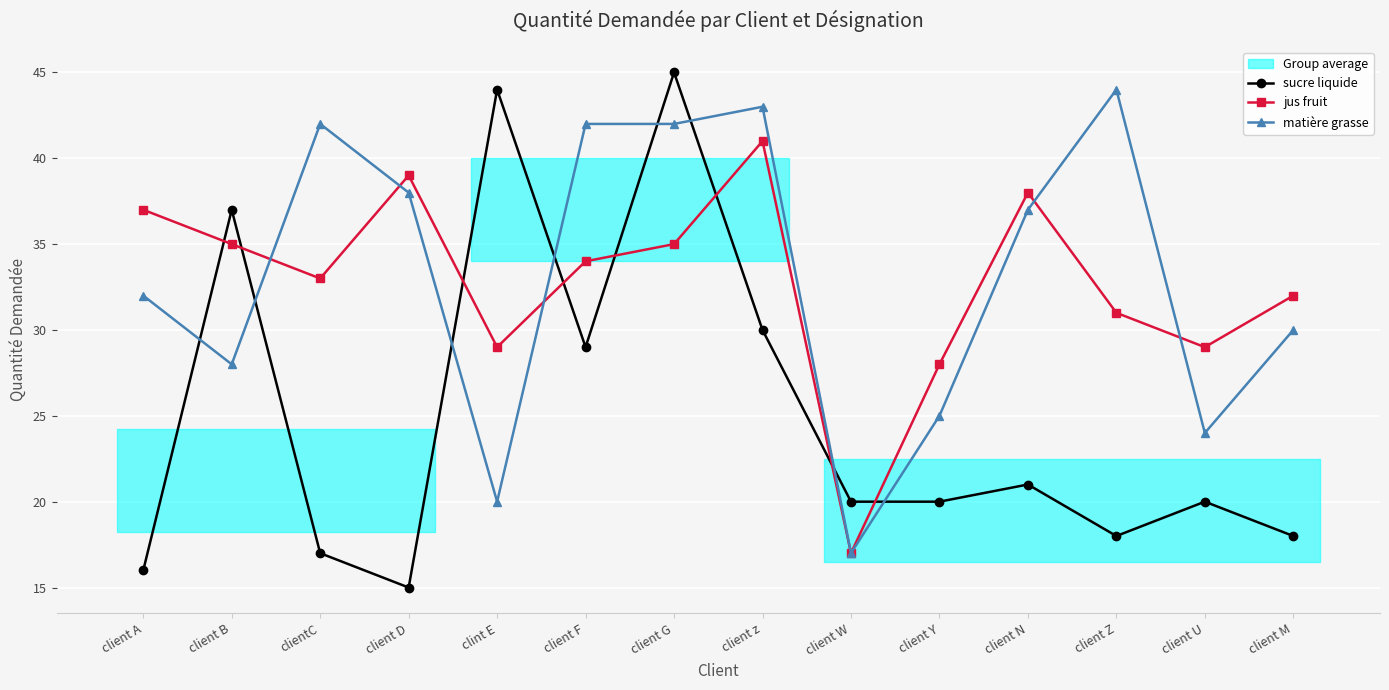

Reading right to left, list all the values displayed in this chart.

sucre liquide: client M=18	client U=20	client Z=18	client N=21	client Y=20	client W=20	client z=30	client G=45	client F=29	clint E=44	client D=15	clientC=17	client B=37	client A=16
jus fruit: client M=32	client U=29	client Z=31	client N=38	client Y=28	client W=17	client z=41	client G=35	client F=34	clint E=29	client D=39	clientC=33	client B=35	client A=37
matière grasse: client M=30	client U=24	client Z=44	client N=37	client Y=25	client W=17	client z=43	client G=42	client F=42	clint E=20	client D=38	clientC=42	client B=28	client A=32